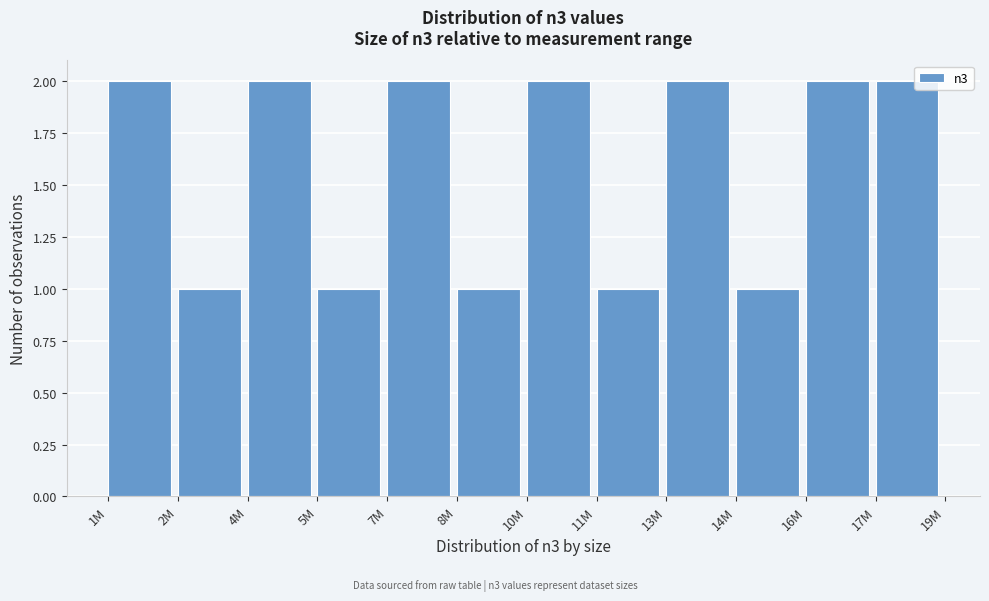

Reading left to right, extract all data points from this chart.

1M=2	2M=1	4M=2	5M=1	7M=2	8M=1	10M=2	11M=1	13M=2	14M=1	16M=2	17M=2